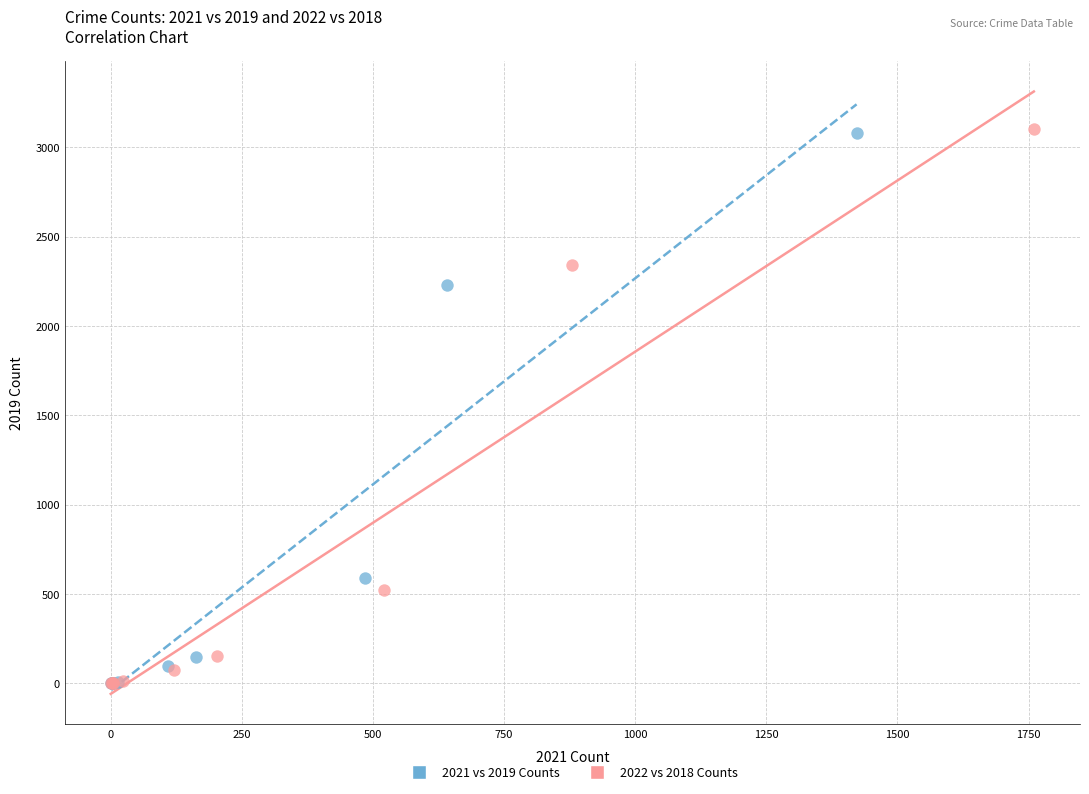

Which series has the widest spread of Y values?

2022 vs 2018 Counts